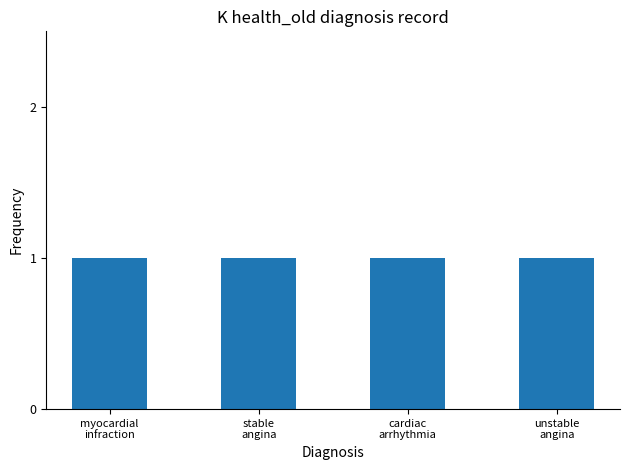

What is the ratio of the value at stable angina to the value at myocardial infraction?

1.0